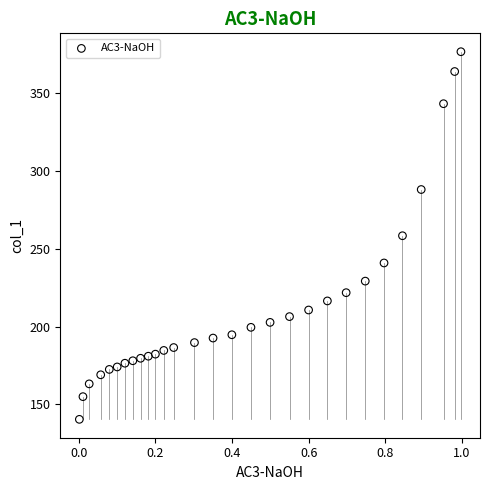

What is the range of X values (max minus min)?

1.0